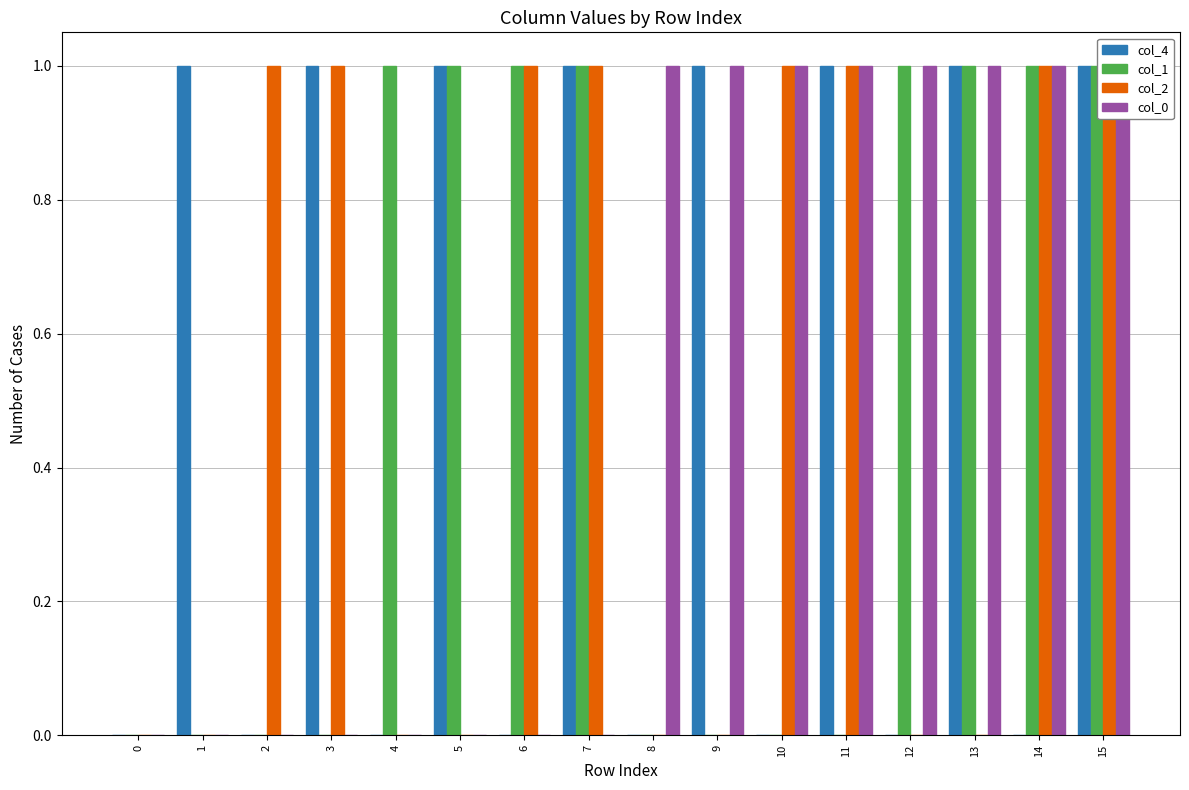

How many bars are there in total?

64